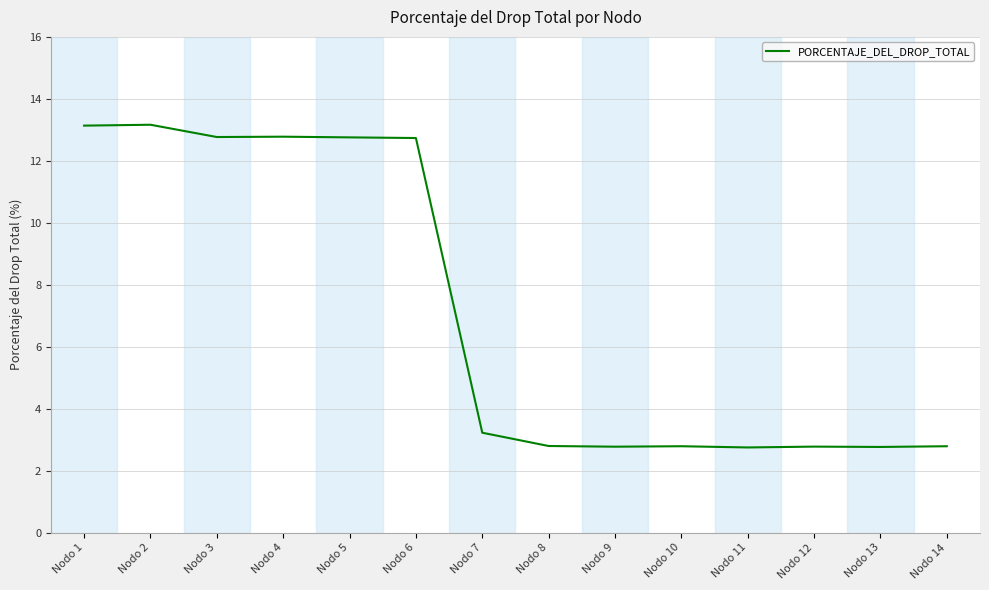

What is the minimum value shown in the chart?

2.7